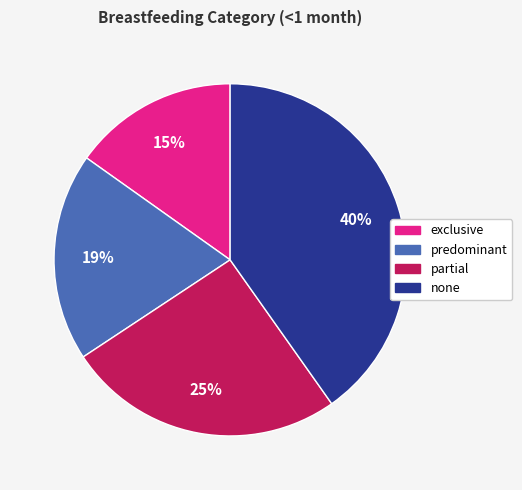

To the nearest percent, what is the difference between the largest and smallest slice percentages?

25%